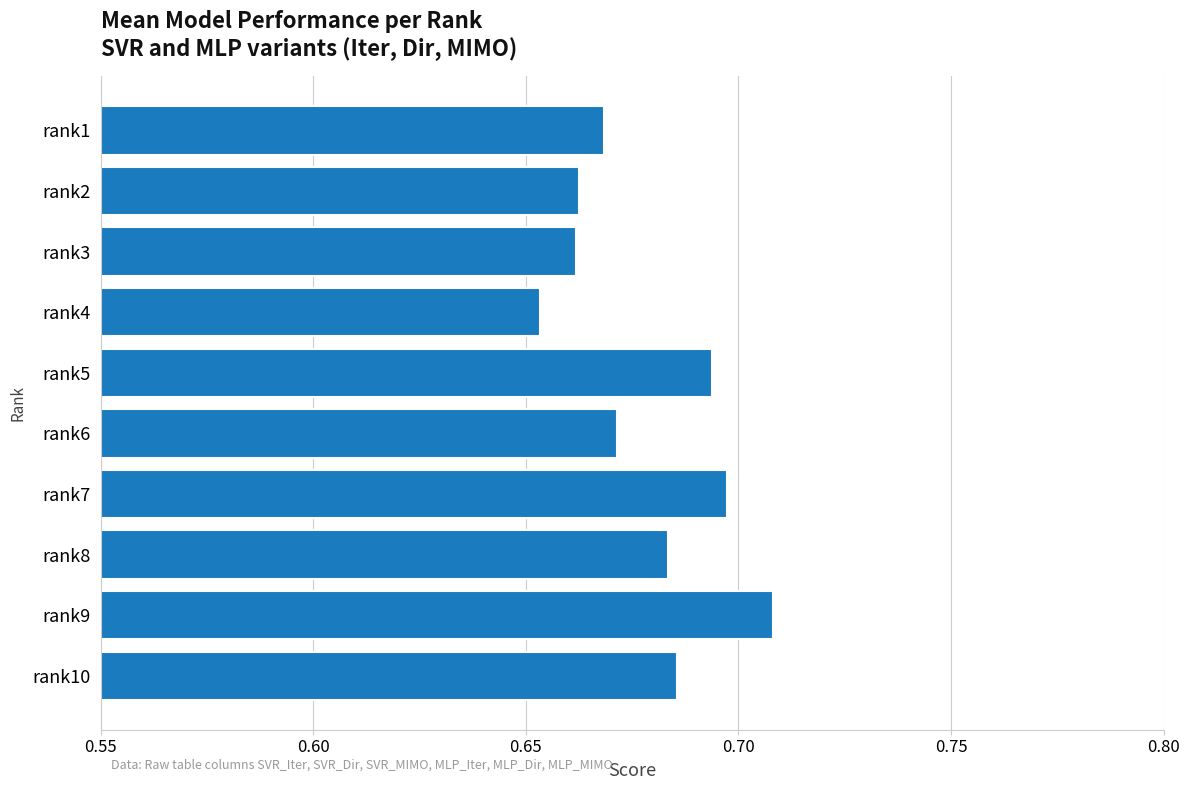

How many bars are there in total?

10